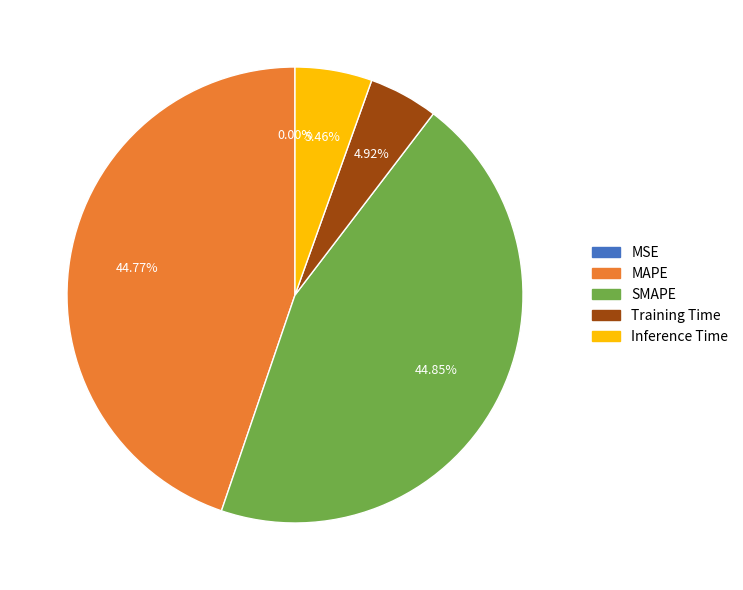

Does SMAPE represent more than half of the total?

No